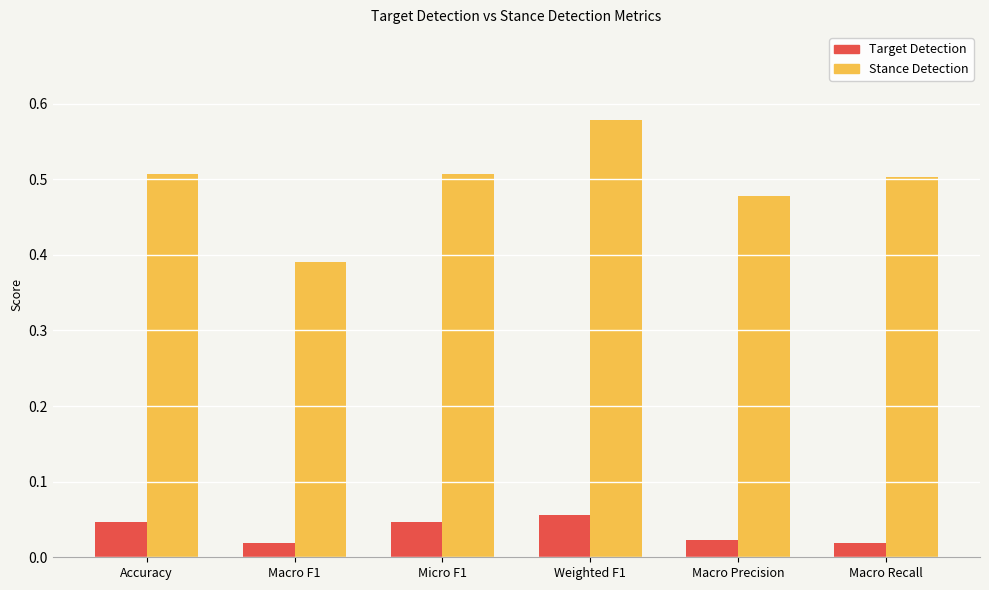

Between Macro F1 and Micro F1, which series saw the biggest shift?

Stance Detection